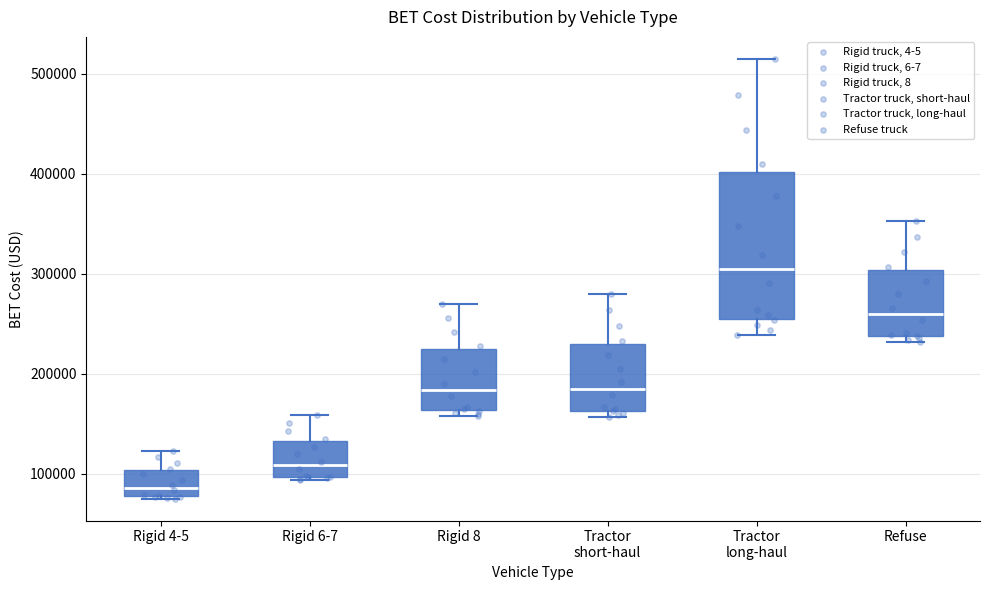

Which box has the lowest median line?

Rigid 4-5